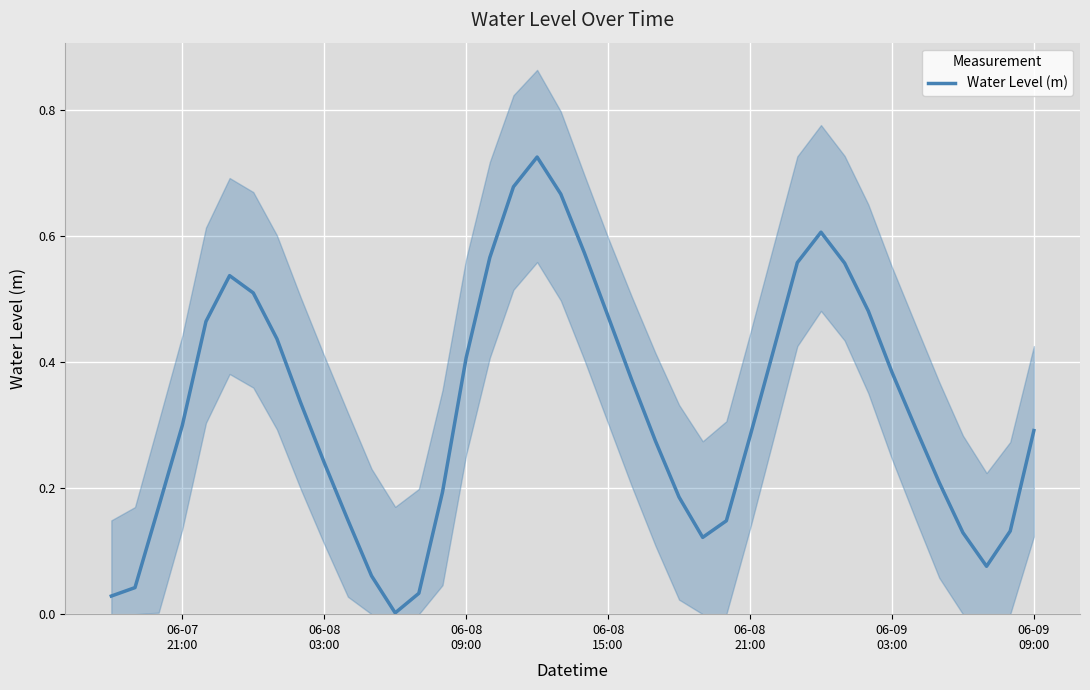

Reading right to left, extract all data points from this chart.

0.3	0.1	0.1	0.1	0.2	0.3	0.4	0.5	0.6	0.6	0.6	0.4	0.3	0.1	0.1	0.2	0.3	0.4	0.5	0.6	0.7	0.7	0.7	0.6	0.4	0.2	0.0	0.0	0.1	0.1	0.2	0.3	0.4	0.5	0.5	0.5	0.3	0.2	0.0	0.0